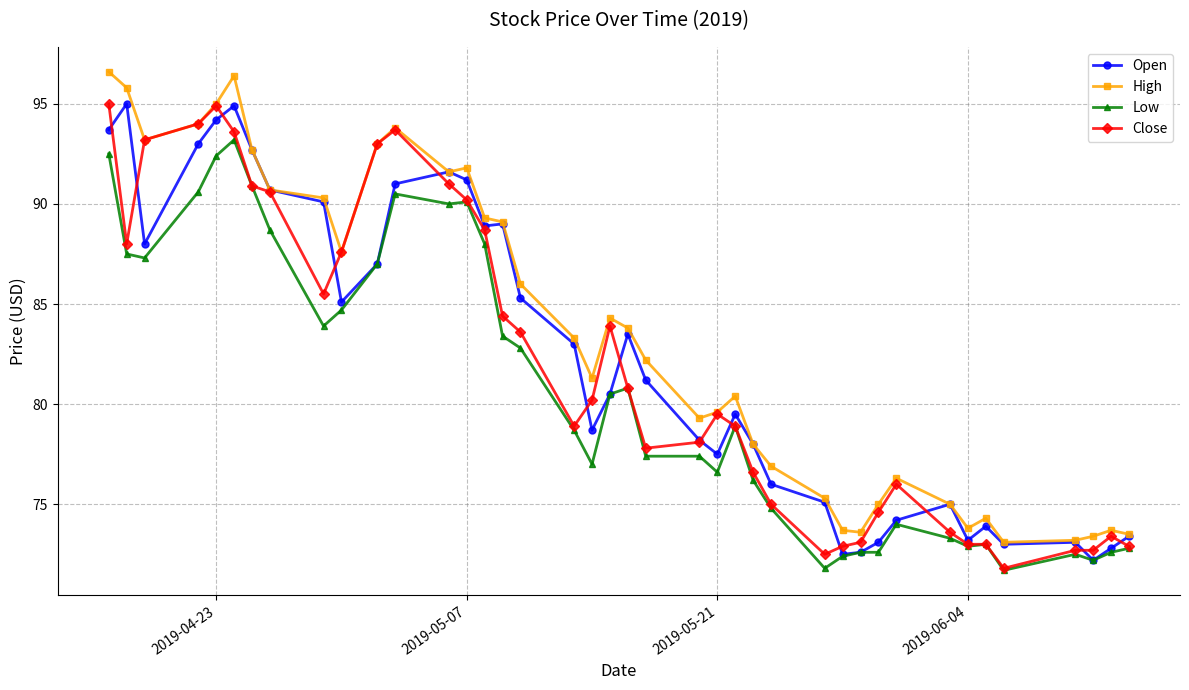

What is the value of the Open point at the 4th from the left?

93.0